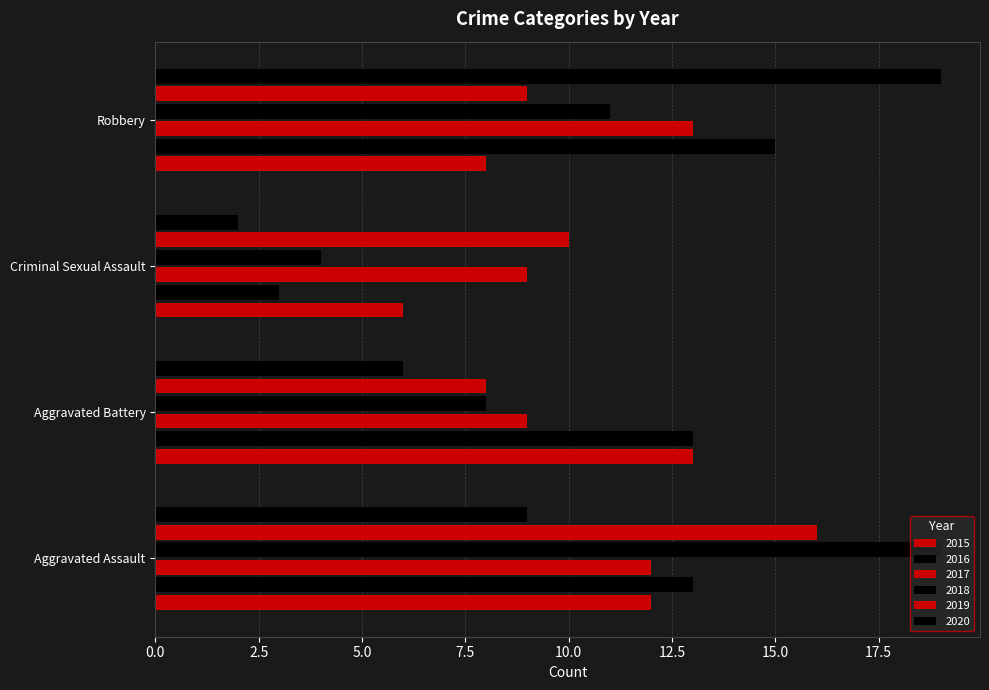

How many data points in 2020 are less than 9?

2